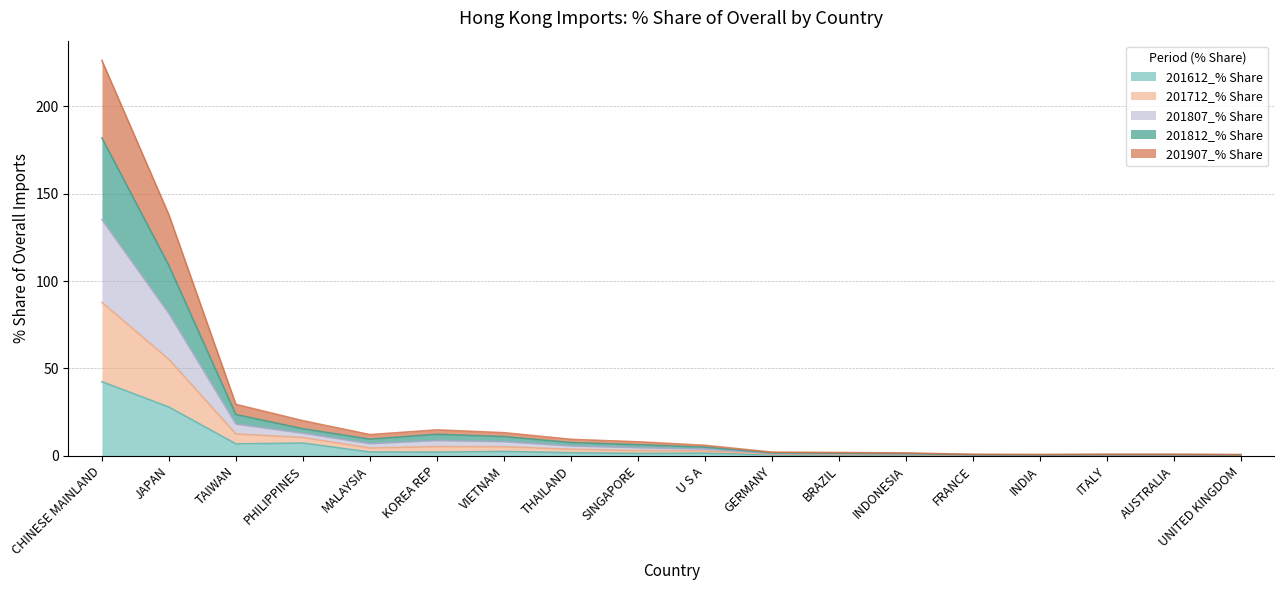

What position from the right is ITALY?

3